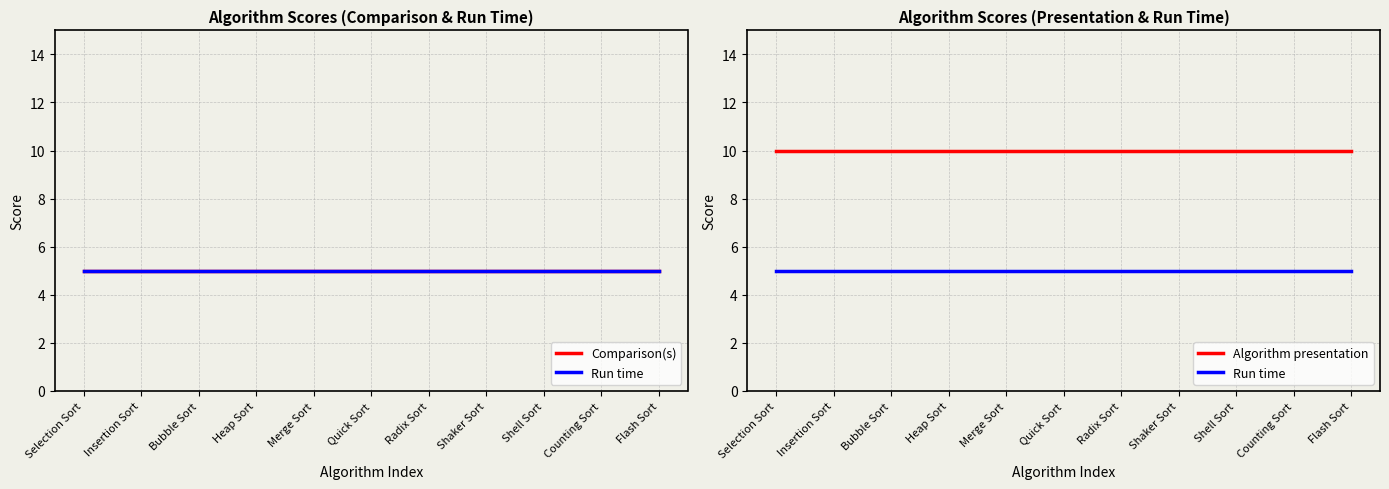

True or false: Algorithm presentation has a value of 10 at Bubble Sort.

True